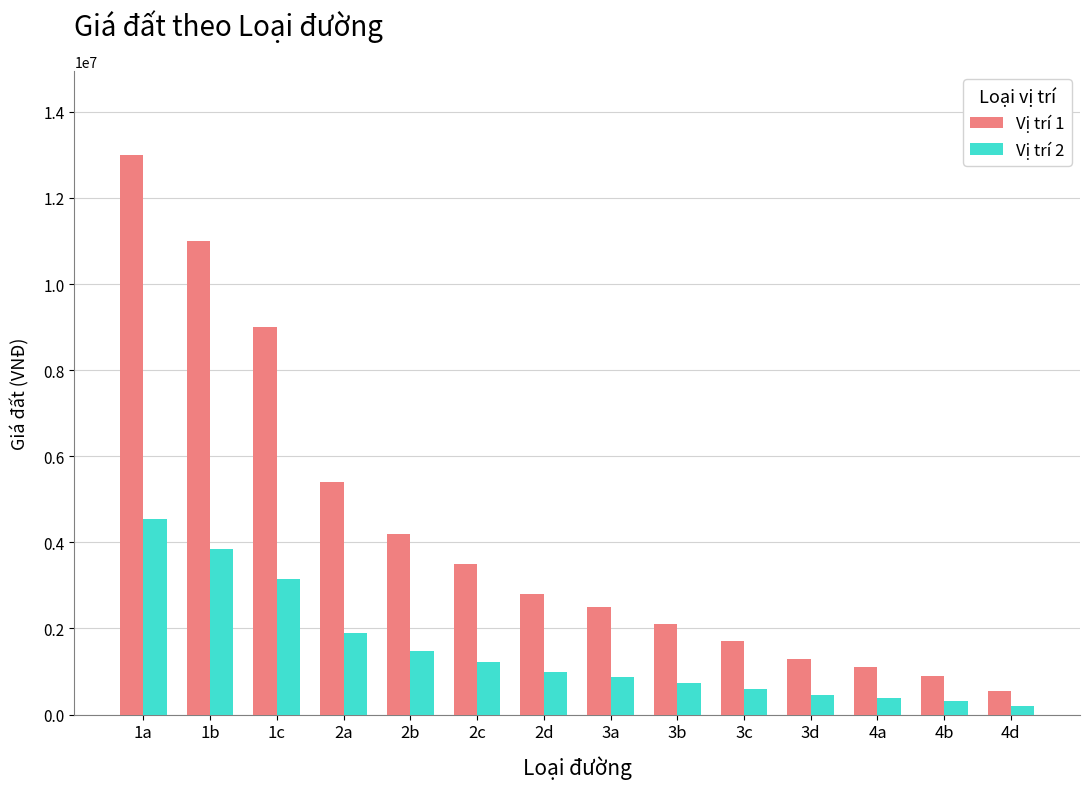

How many bars are there in each group?

2